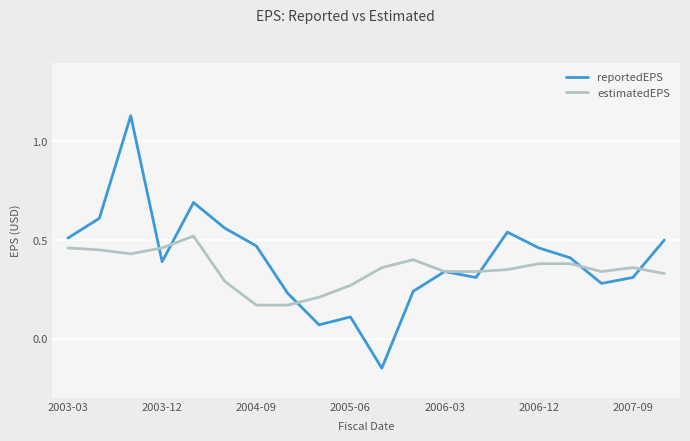

Rank the series by their maximum value, from lowest to highest.

estimatedEPS, reportedEPS